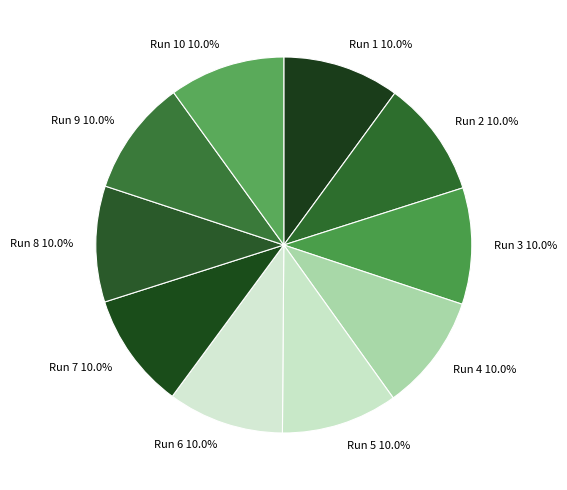

Approximately how many times larger is the value at Run 10 compared to Run 4?

1.0